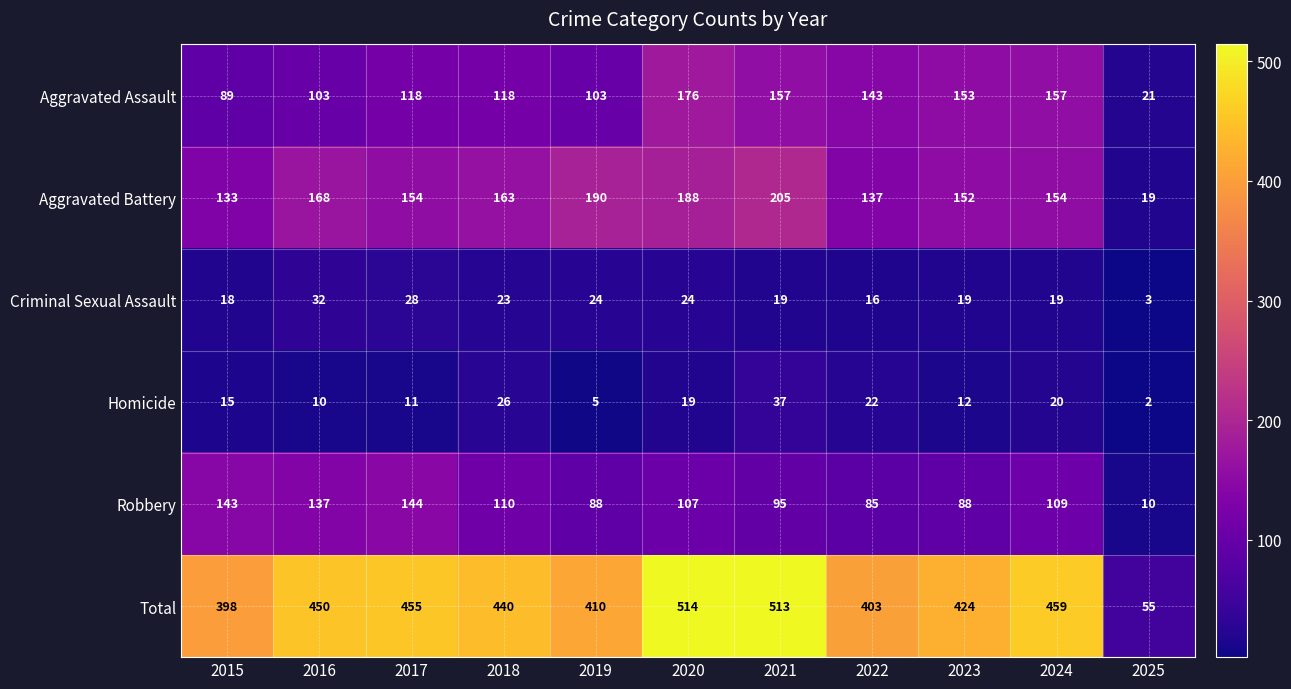

Count the number of data series in this chart.

6